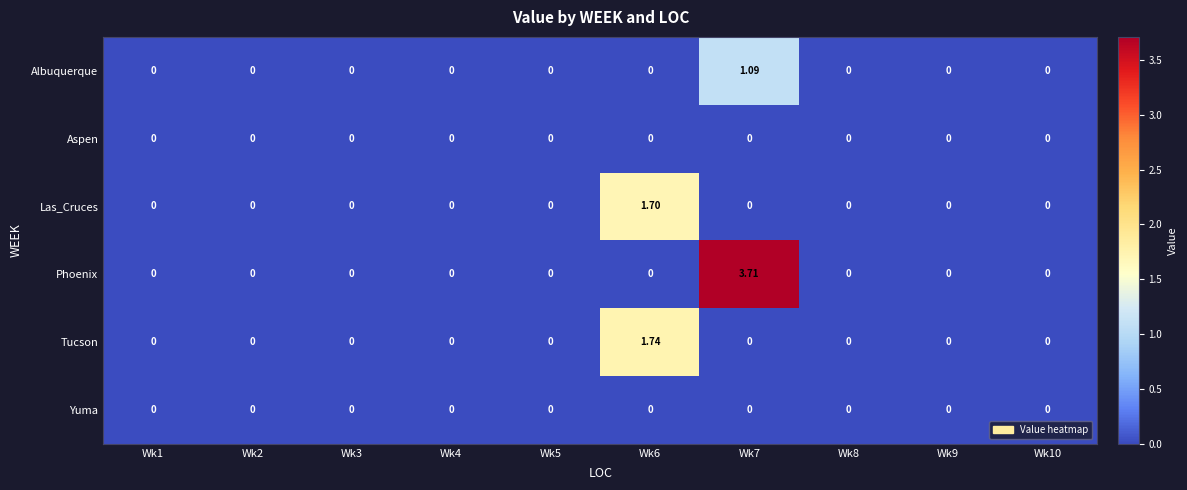

At how many categories does at least one series exceed 3?

1